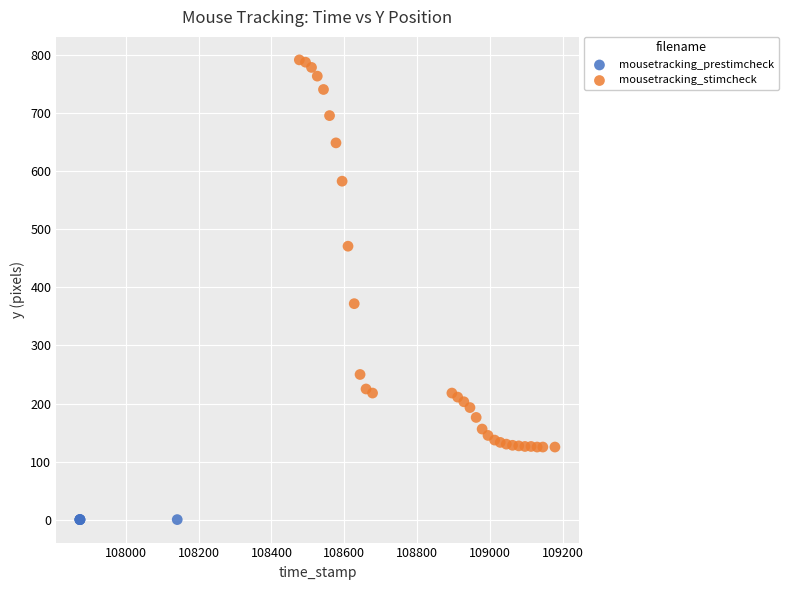

Which series contains the highest Y value?

mousetracking_stimcheck